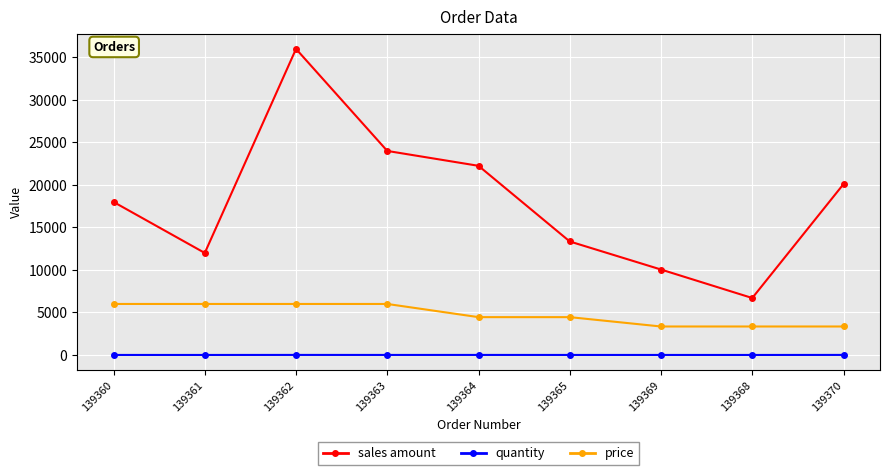

True or false: sales amount and quantity intersect in this chart.

False